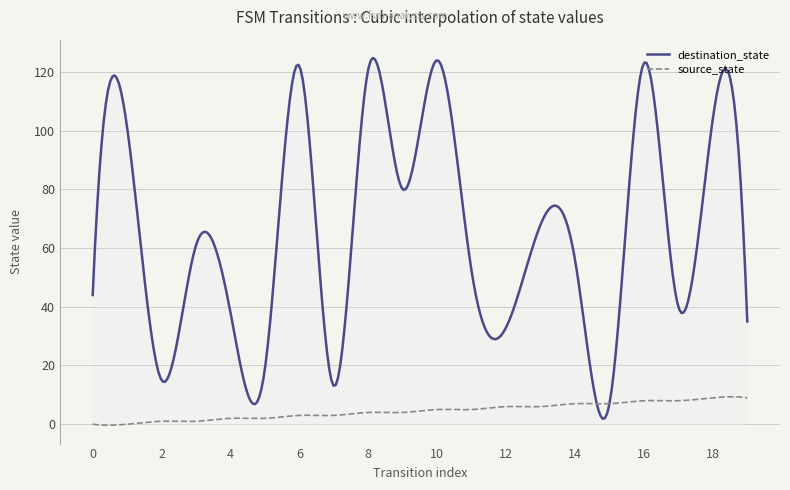

True or false: source_state and destination_state cross at least once.

True